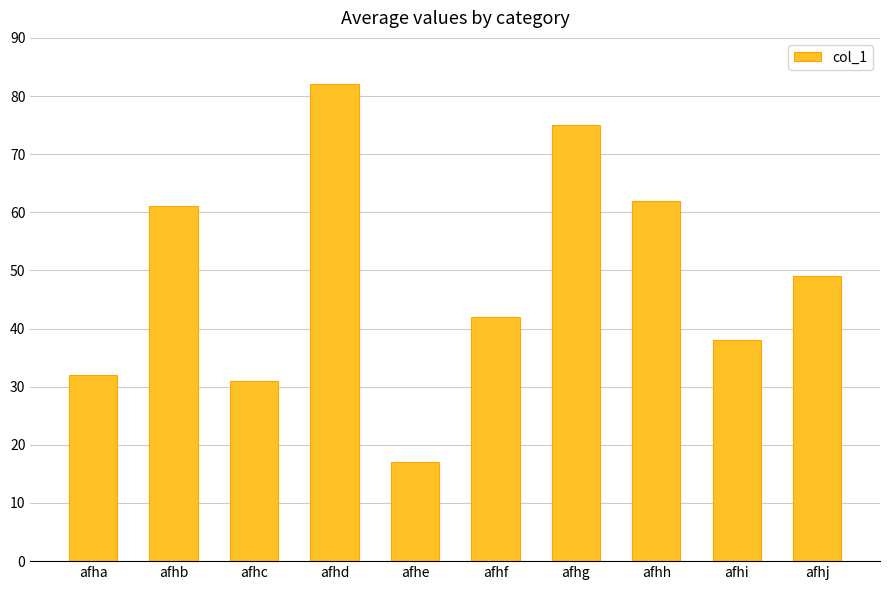

Is it true that the value at afhd is 82?

True